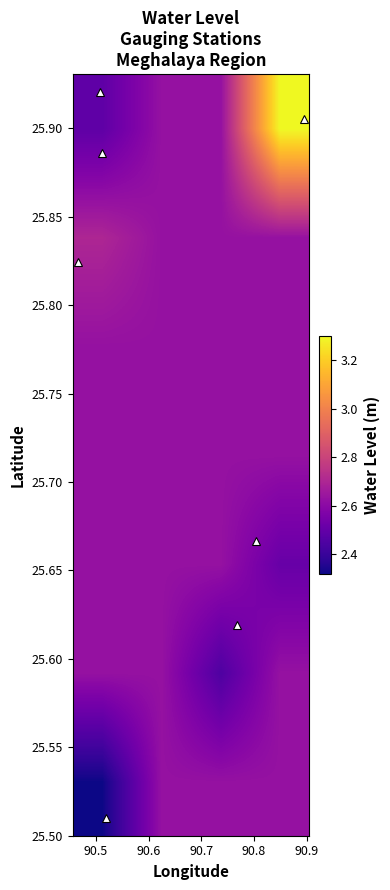

How many distinct data groups are displayed?

7